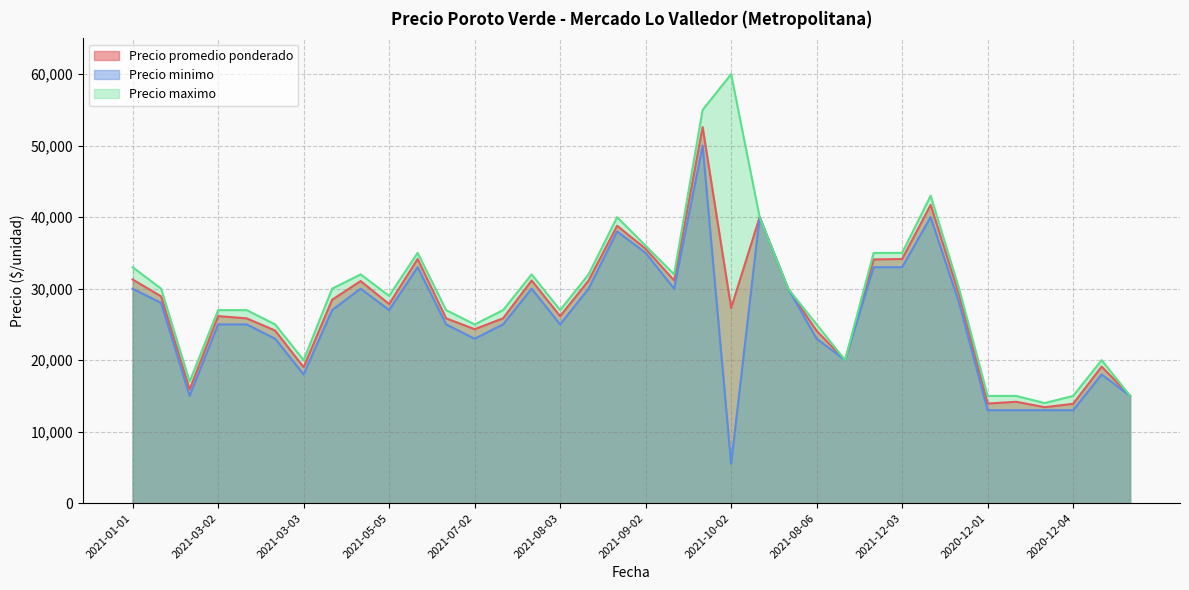

What is the difference between the Precio minimo values at 2021-05-03 and 2021-03-04?

1000